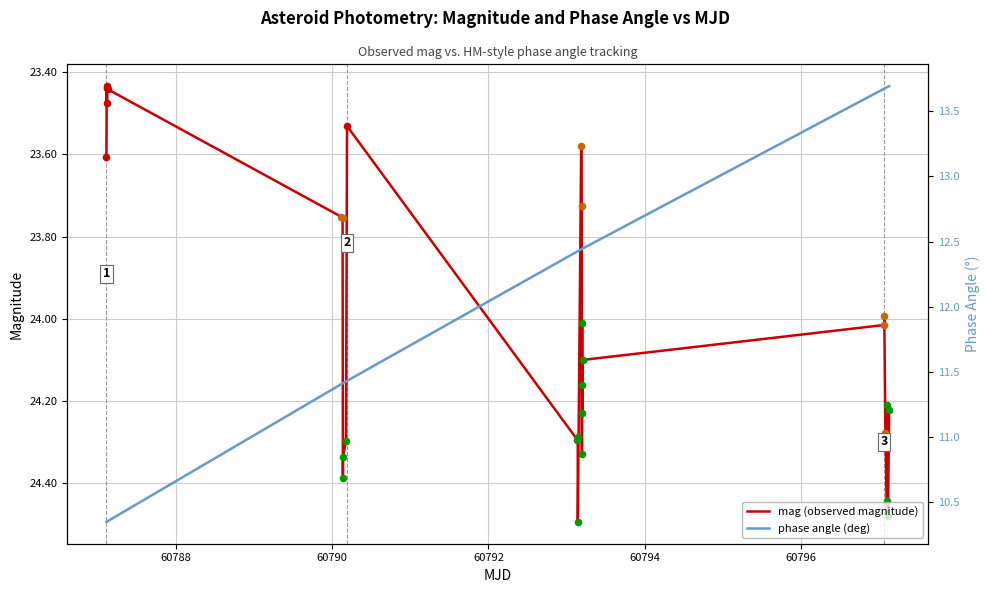

Which series contains the lowest Y value?

phase angle